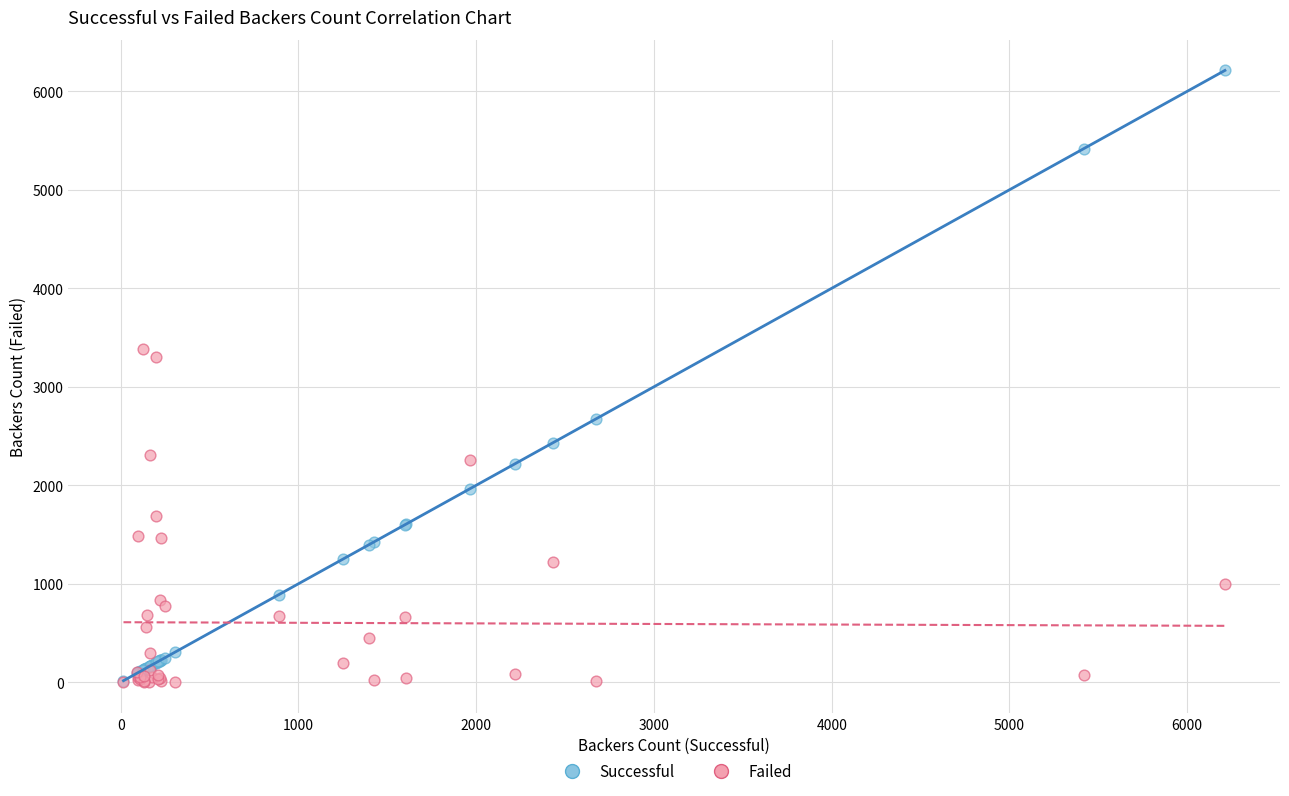

Across all series, what Y value is closest to 3106?

3304